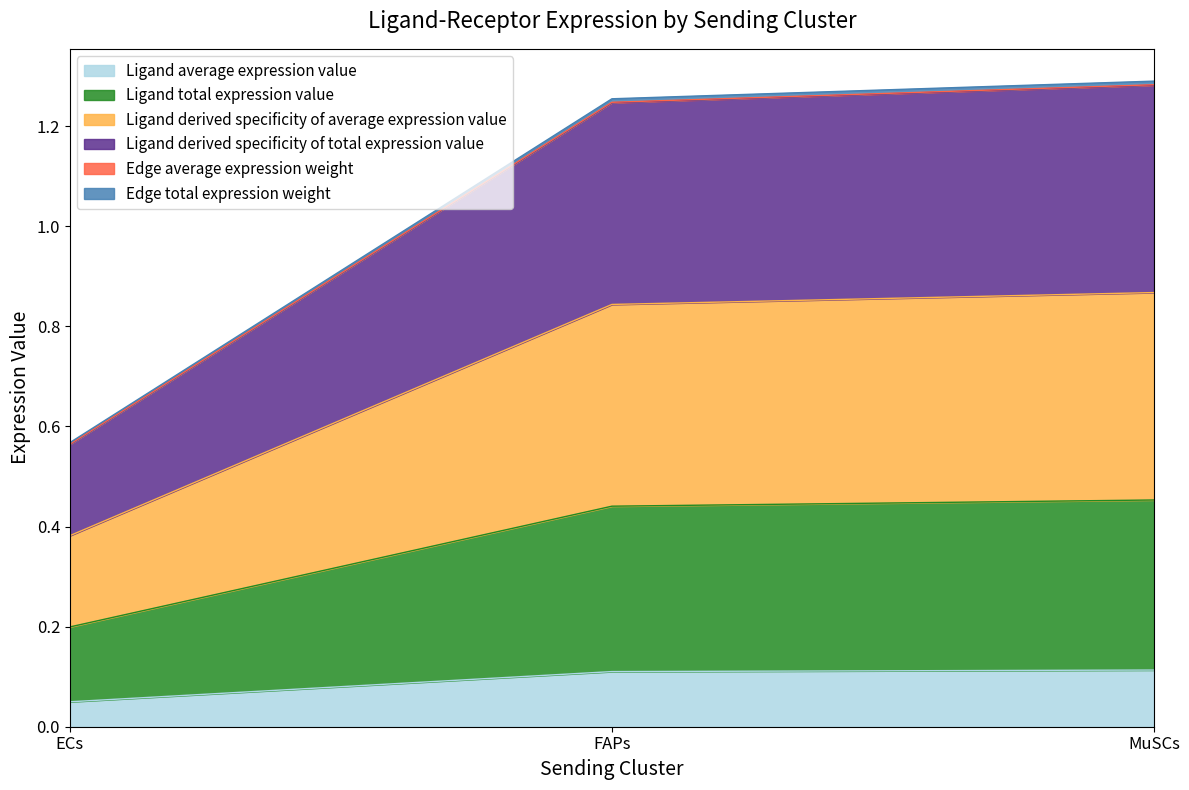

Which series changed the most between ECs and FAPs?

Ligand derived specificity of average expression value